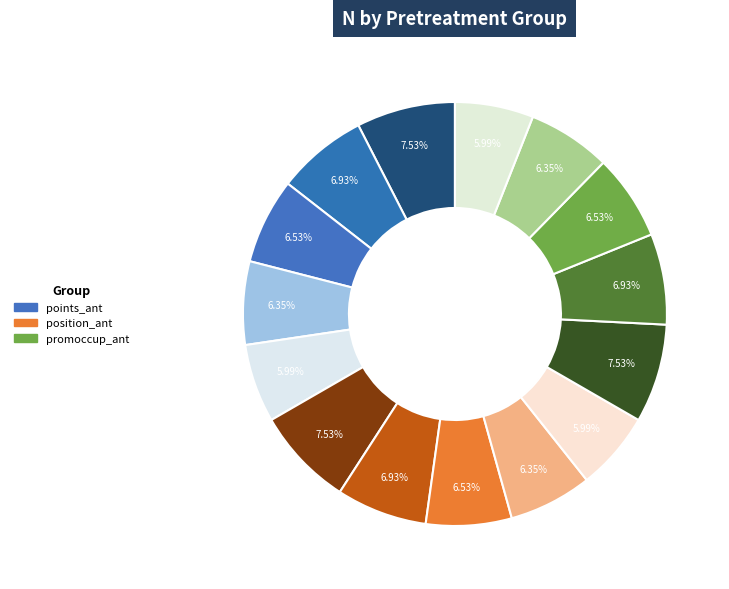

To the nearest percent, what is the average slice percentage?

7%